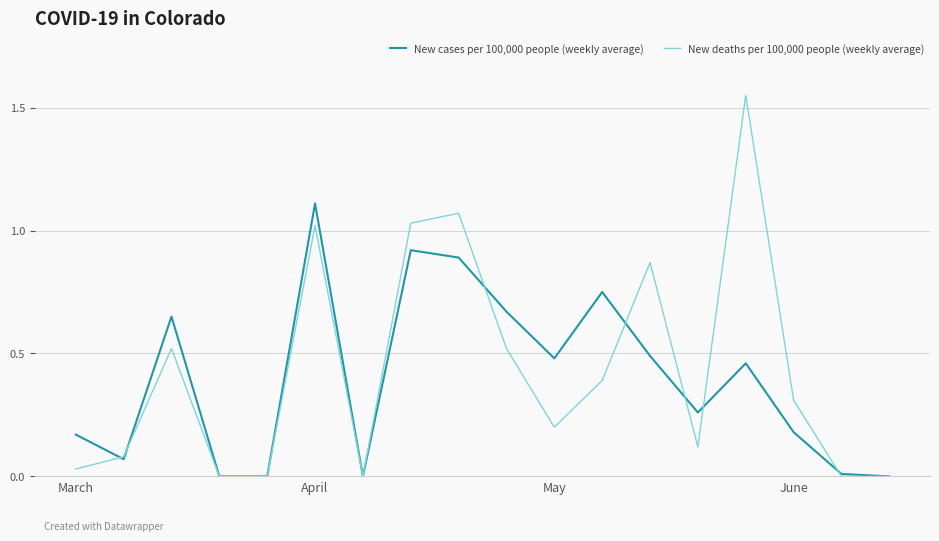

List the series in order of their peak value, lowest first.

New cases per 100,000 people (weekly average), New deaths per 100,000 people (weekly average)